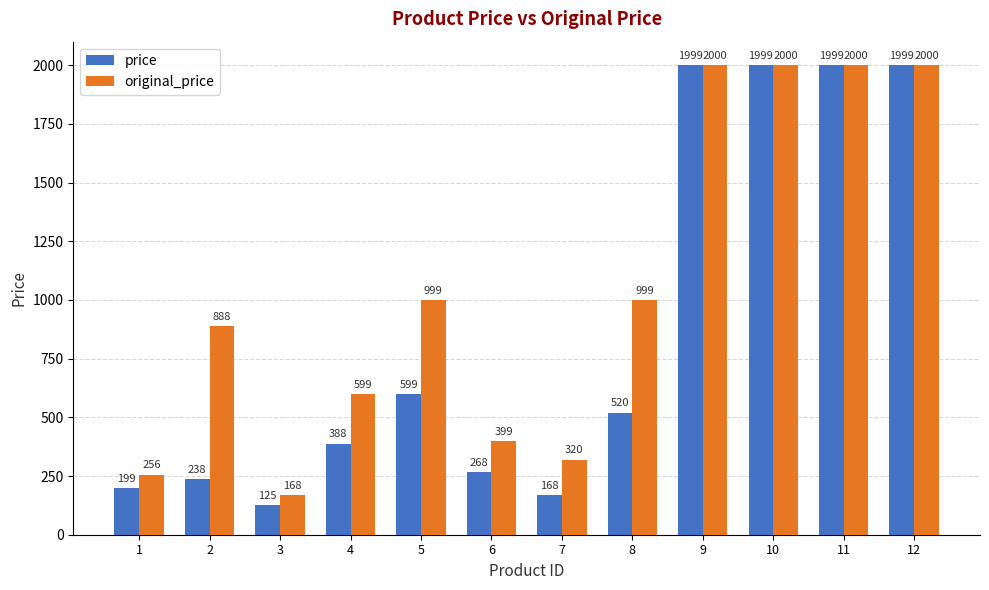

Rank the series by their maximum value, from highest to lowest.

original_price, price